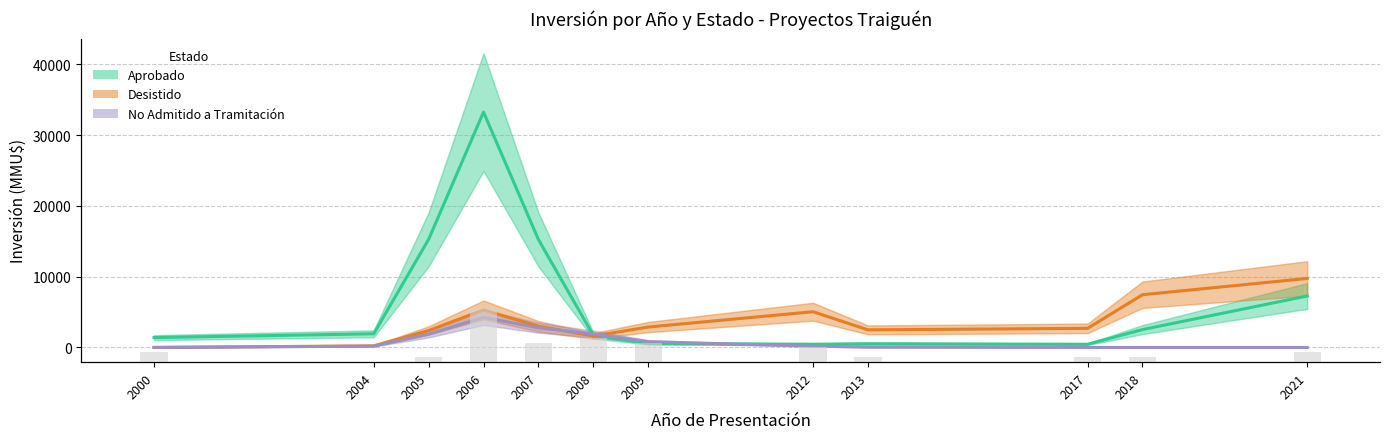

Which series has the largest total across all categories?

Aprobado